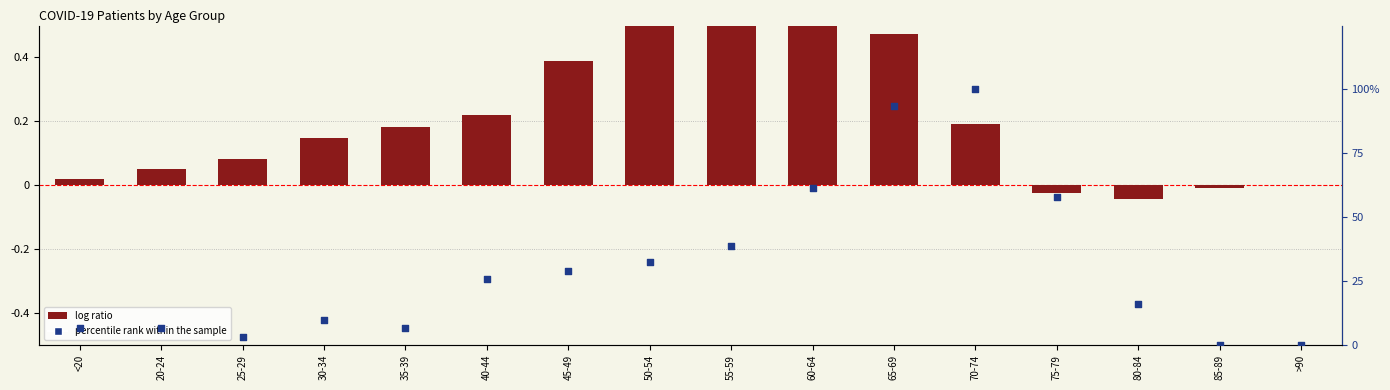

What is the total value across all series at 35-39?

6.6